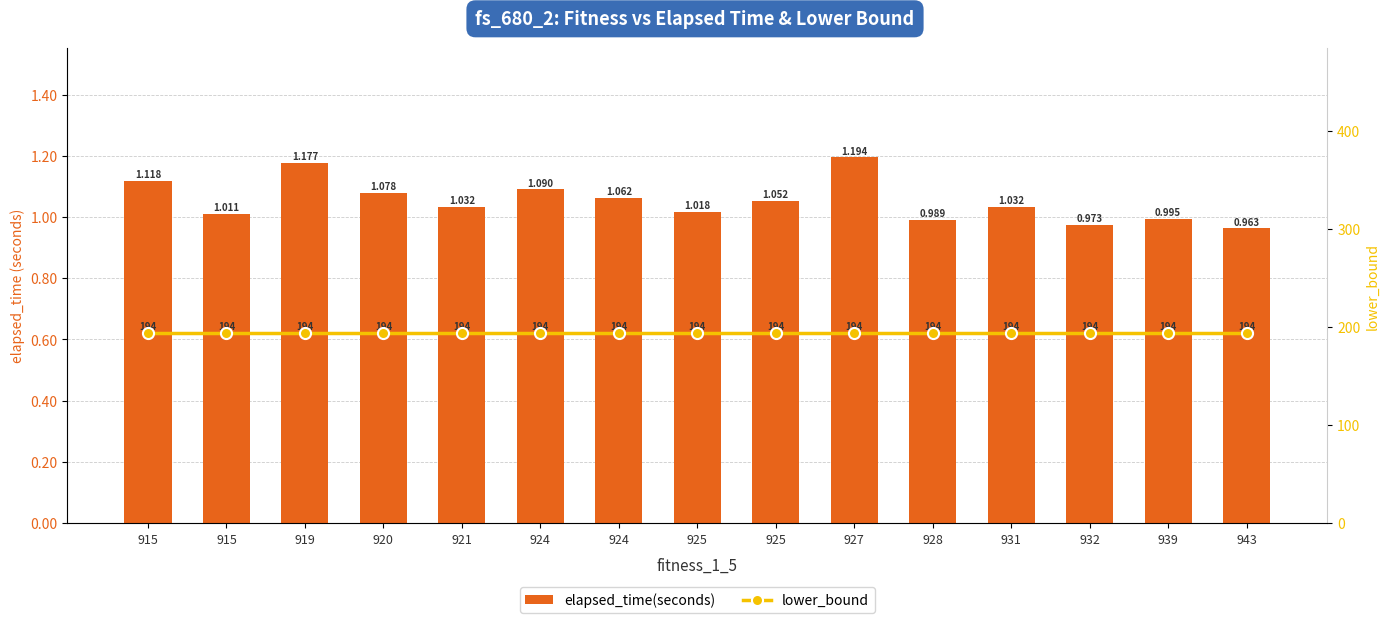

Rank the series by their maximum value, from lowest to highest.

elapsed_time(seconds), lower_bound